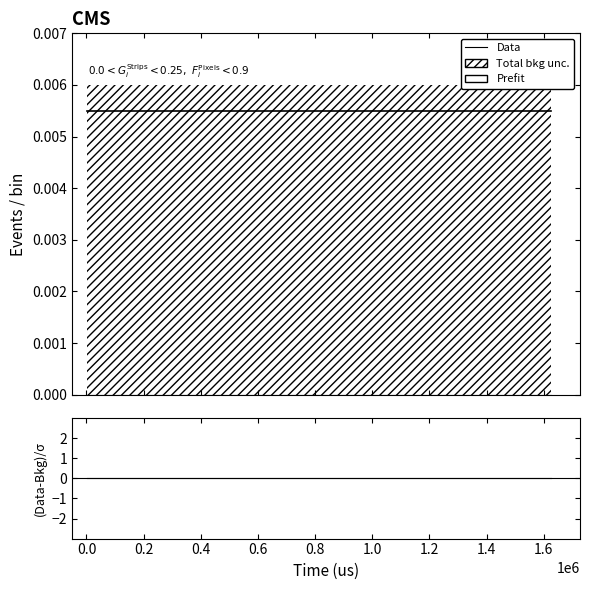

True or false: (Data-Bkg)/σ has a value of 0.0 at 1.0.

True